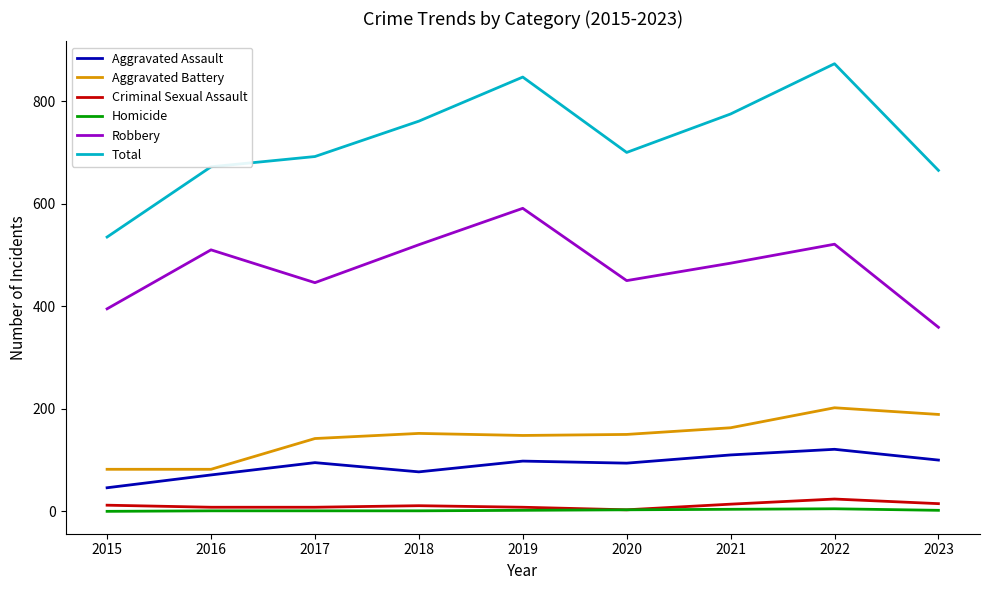

Which label corresponds to the largest value in the chart?

2022